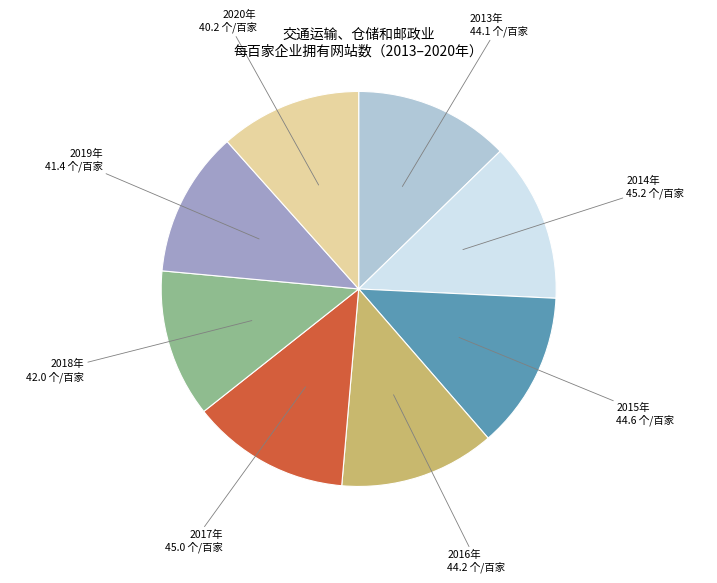

Is there any slice that represents more than half of the pie?

No